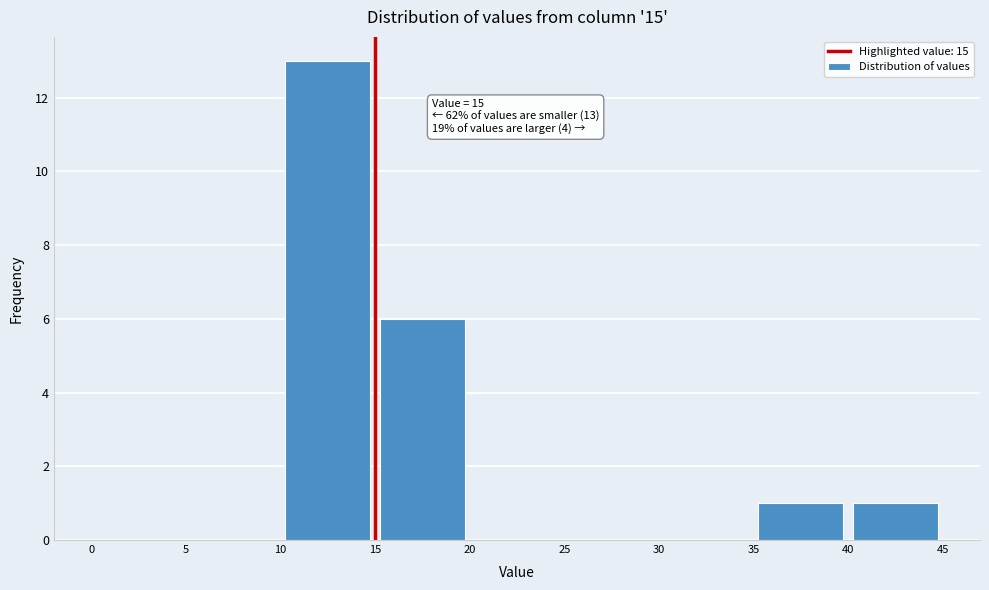

Which range on the x-axis has the tallest bar?

10 to 15